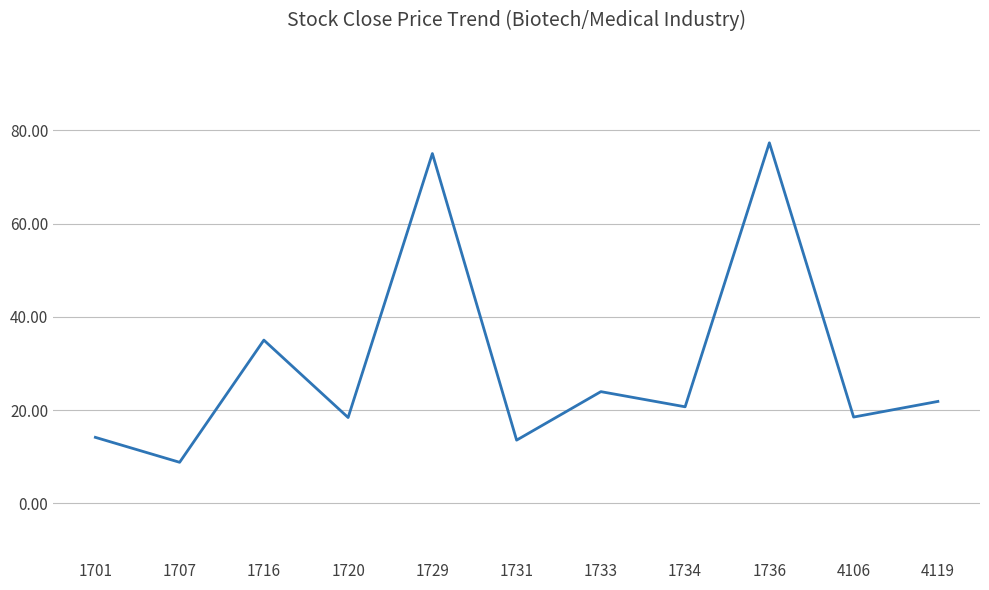

Where does the data first go above 20?

1716